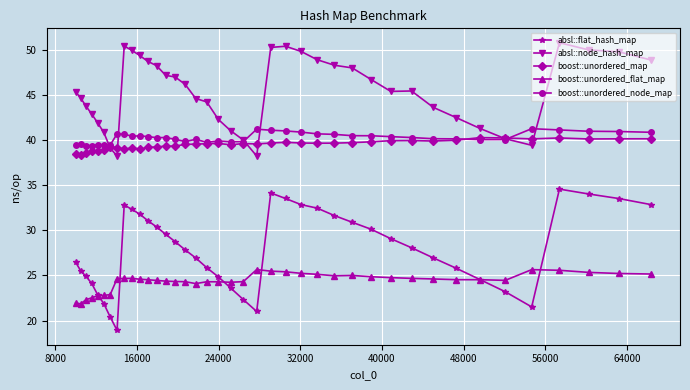

True or false: absl::flat_hash_map and boost::unordered_node_map cross at least once.

False